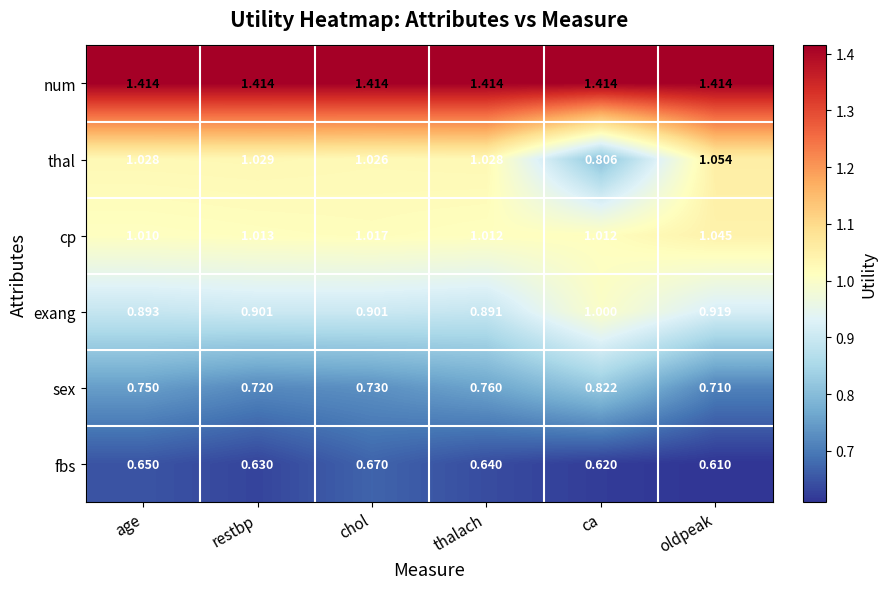

Between restbp and ca, which series saw the biggest shift?

thal